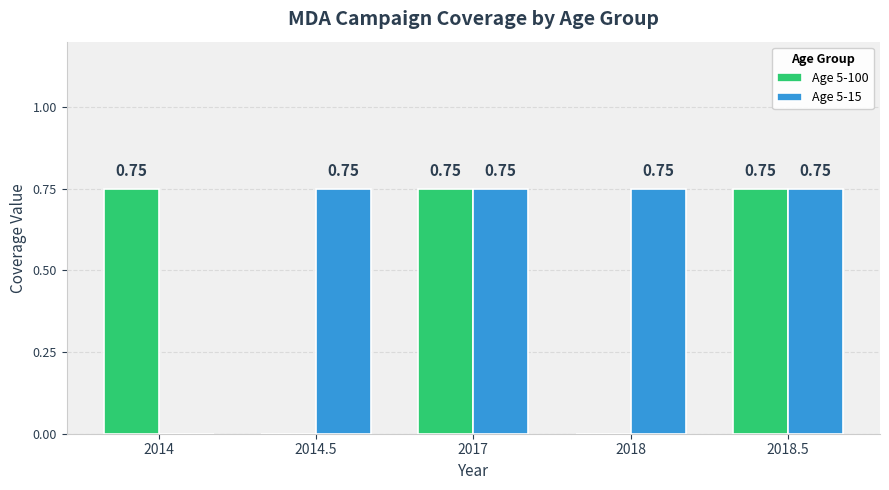

Which series has the largest total across all categories?

Age 5-15